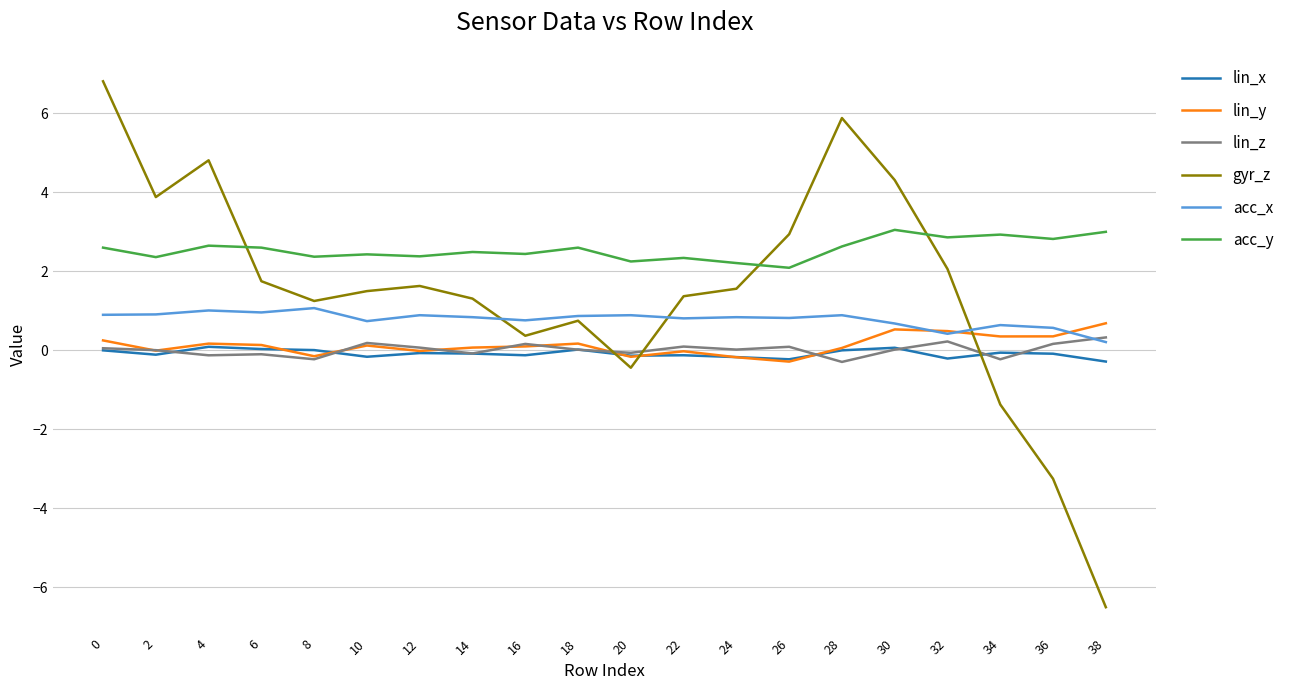

What is the lowest value of the lin_z series?

-0.3